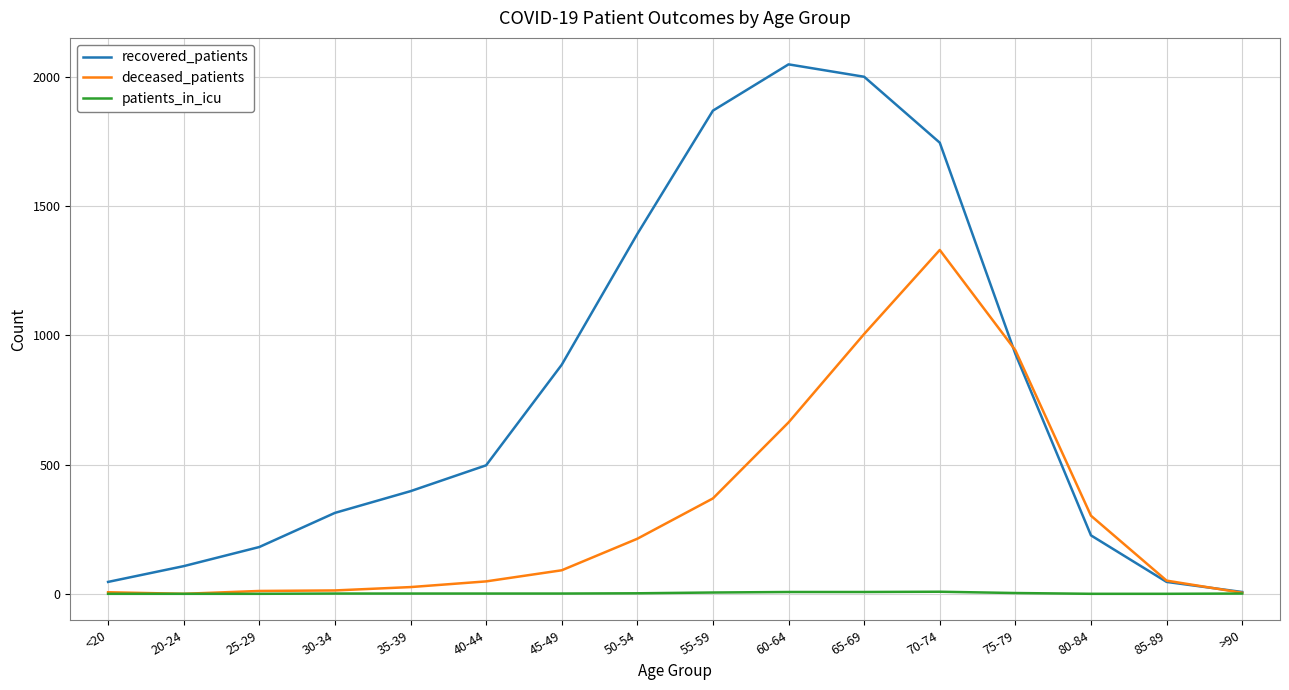

Which series has the largest range (max minus min)?

recovered_patients